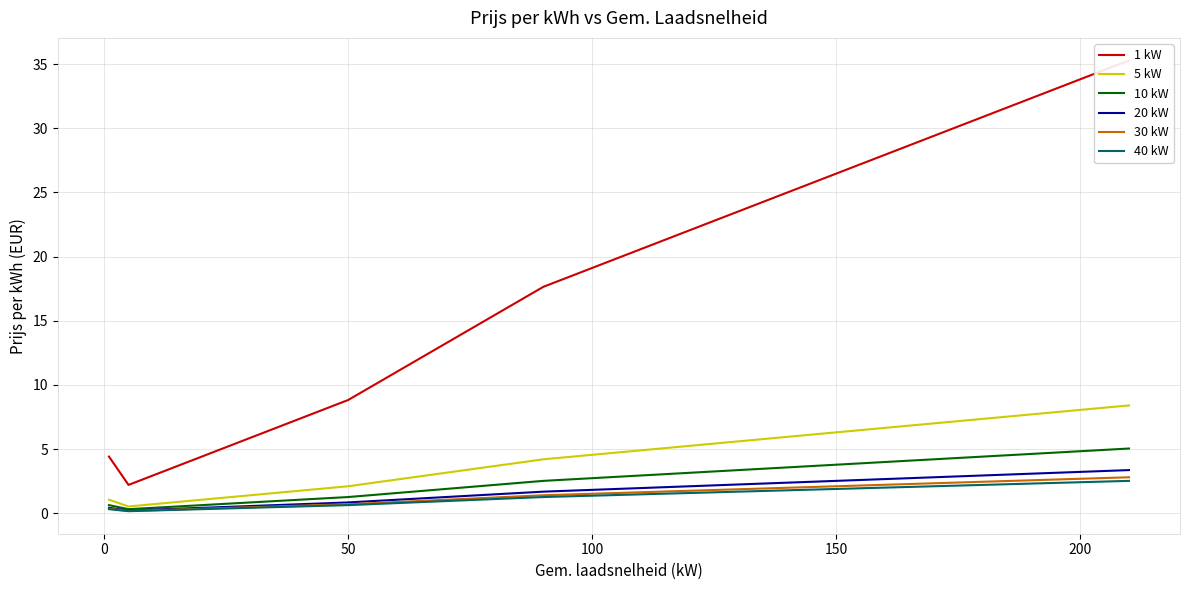

What is the maximum value for 10 kW?

5.0